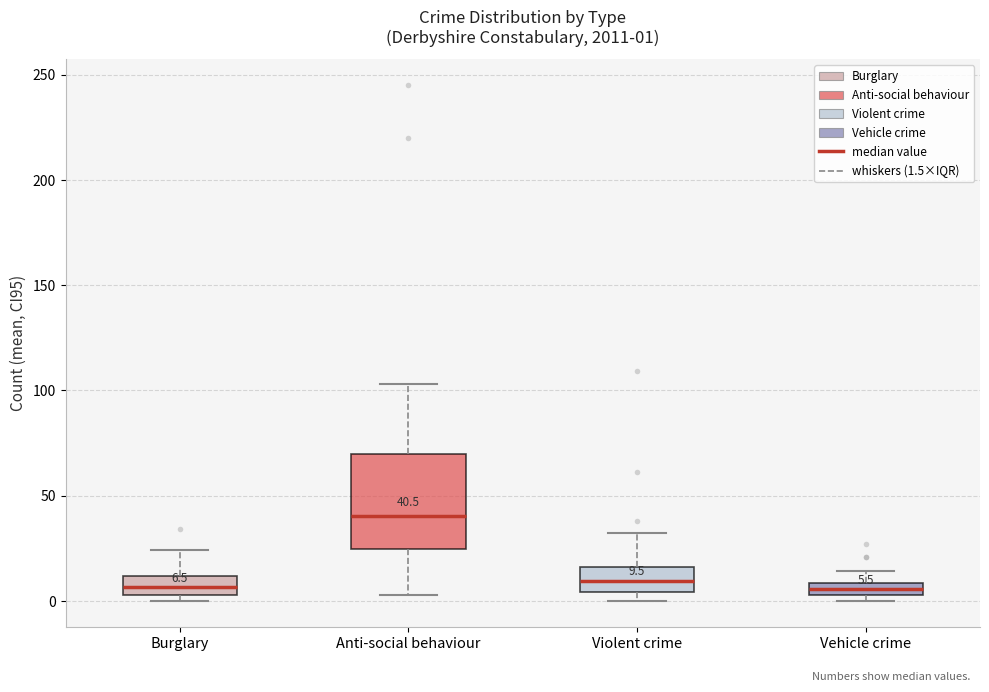

Comparing the boxes themselves (not the whiskers), which one is the tallest?

Anti-social behaviour